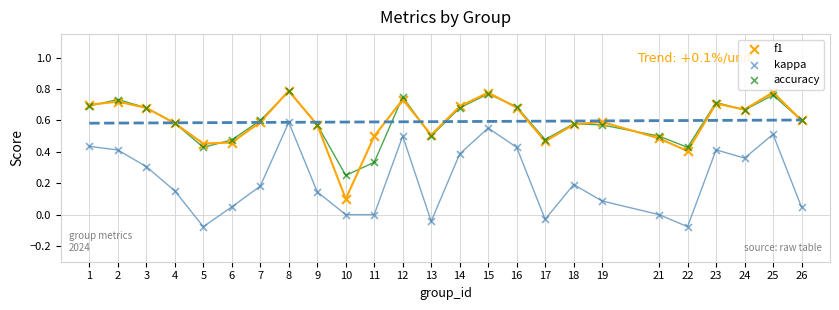

What are all the series names shown in the legend?

f1, kappa, accuracy